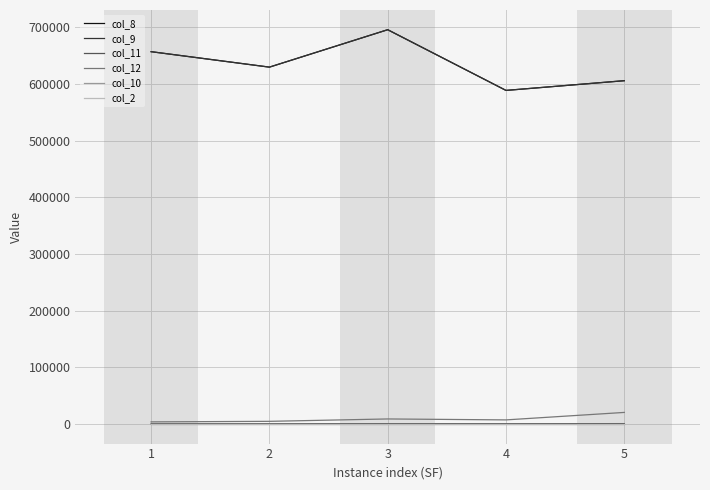

List the labels in order of col_9 value, largest first.

3, 1, 2, 5, 4